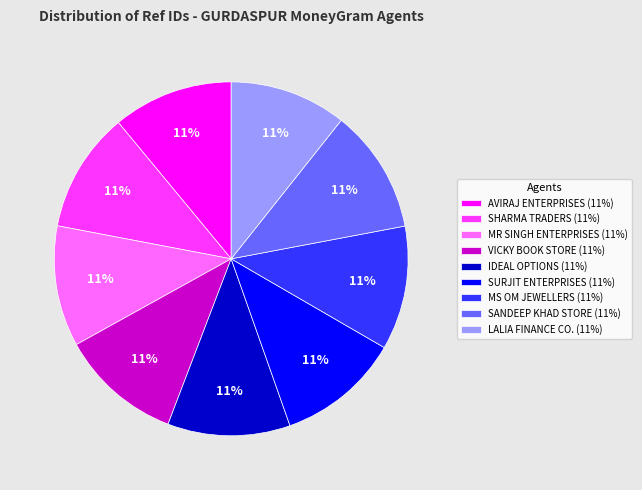

Is it true that VICKY BOOK STORE is 23% of the pie?

False